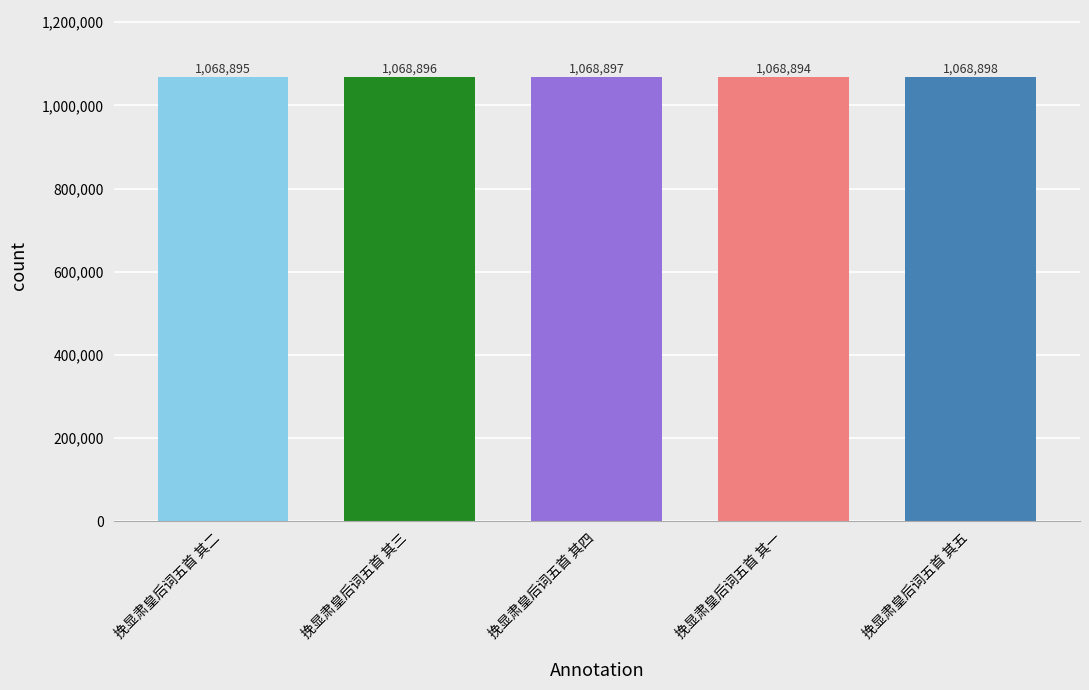

Which category has the highest value across all series?

挽显肃皇后词五首 其五